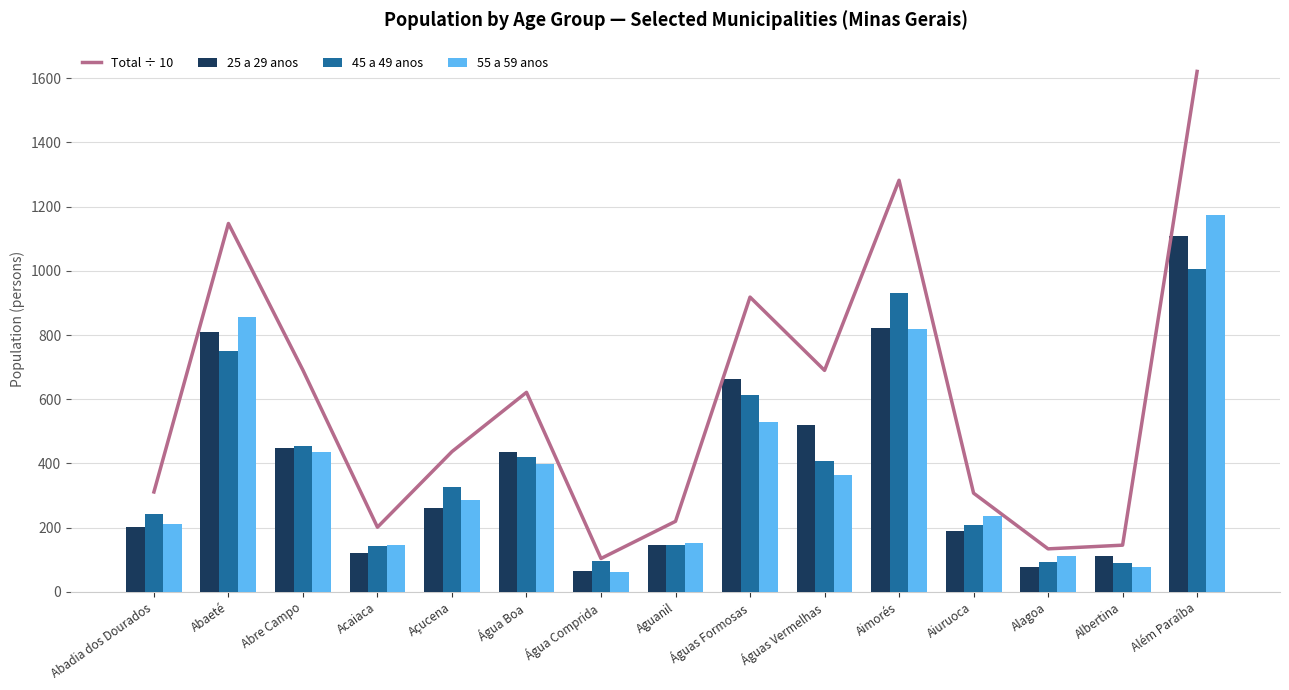

Rank the categories by 25 a 29 anos value from lowest to highest.

Água Comprida, Alagoa, Albertina, Acaiaca, Aguanil, Aiuruoca, Abadia dos Dourados, Açucena, Água Boa, Abre Campo, Águas Vermelhas, Águas Formosas, Abaeté, Aimorés, Além Paraíba